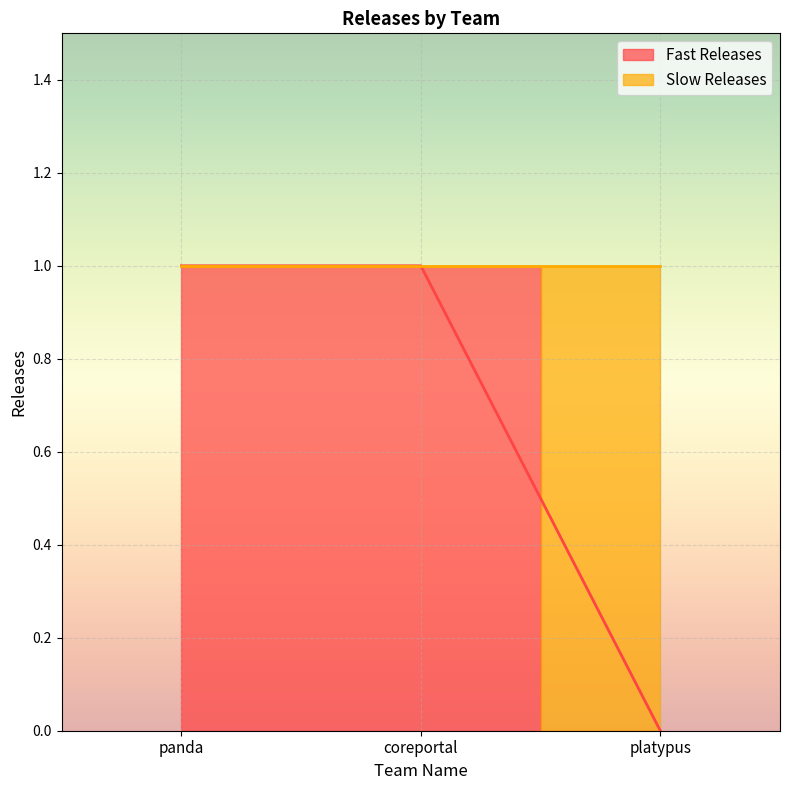

The chart shows a value of 1 at coreportal. True or false?

True